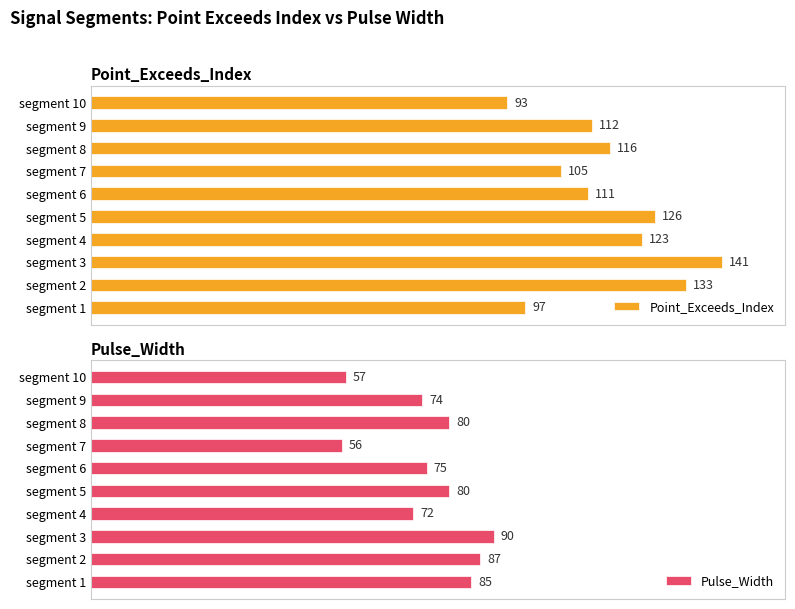

What is the minimum value shown in the chart?

56